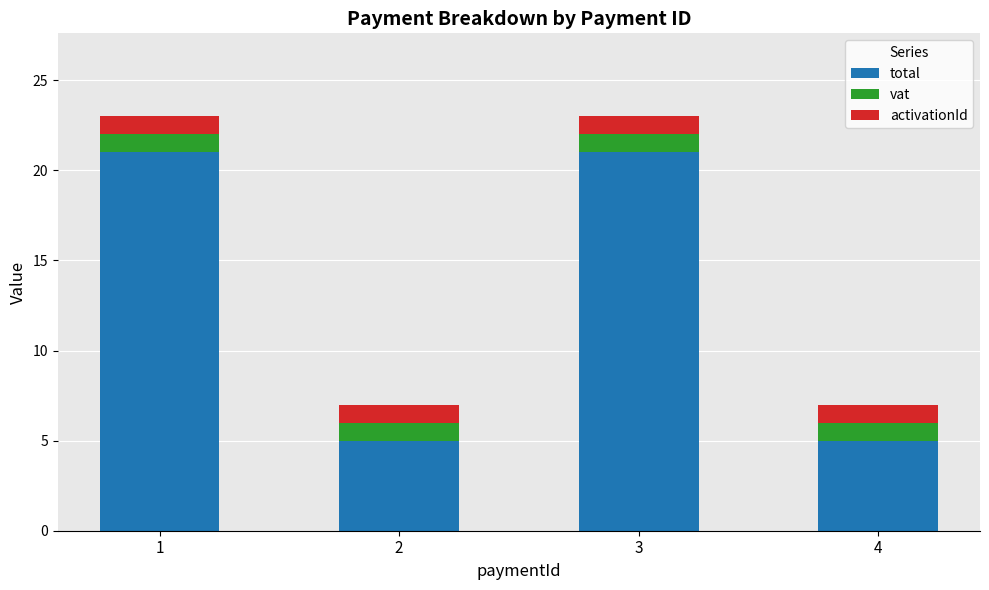

What is the lowest value of the total series?

5